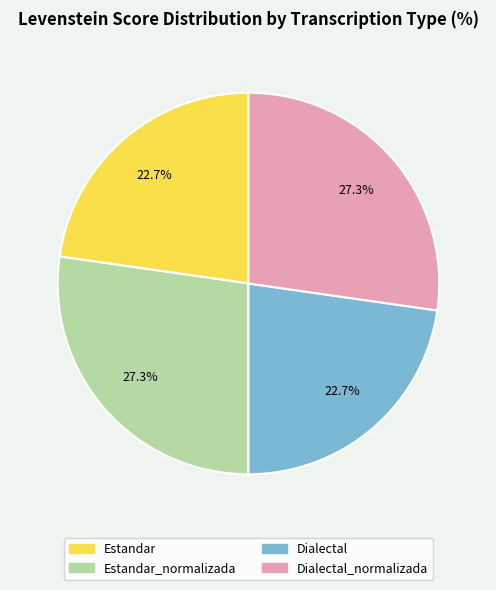

Is there a majority slice in this chart?

No